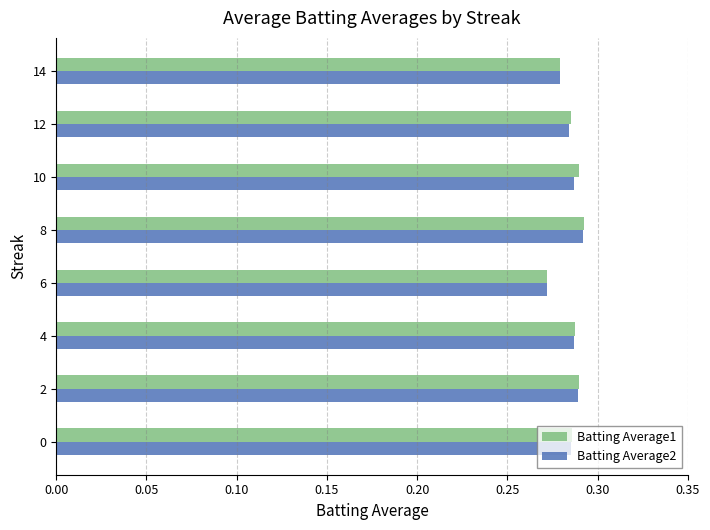

What is the total value across all series at 0?

0.6